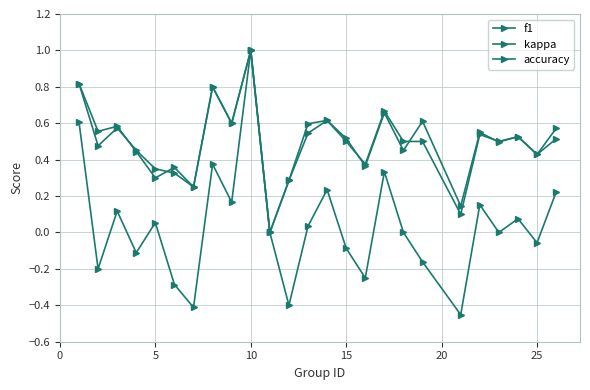

How many data points in f1 are above 0?

24